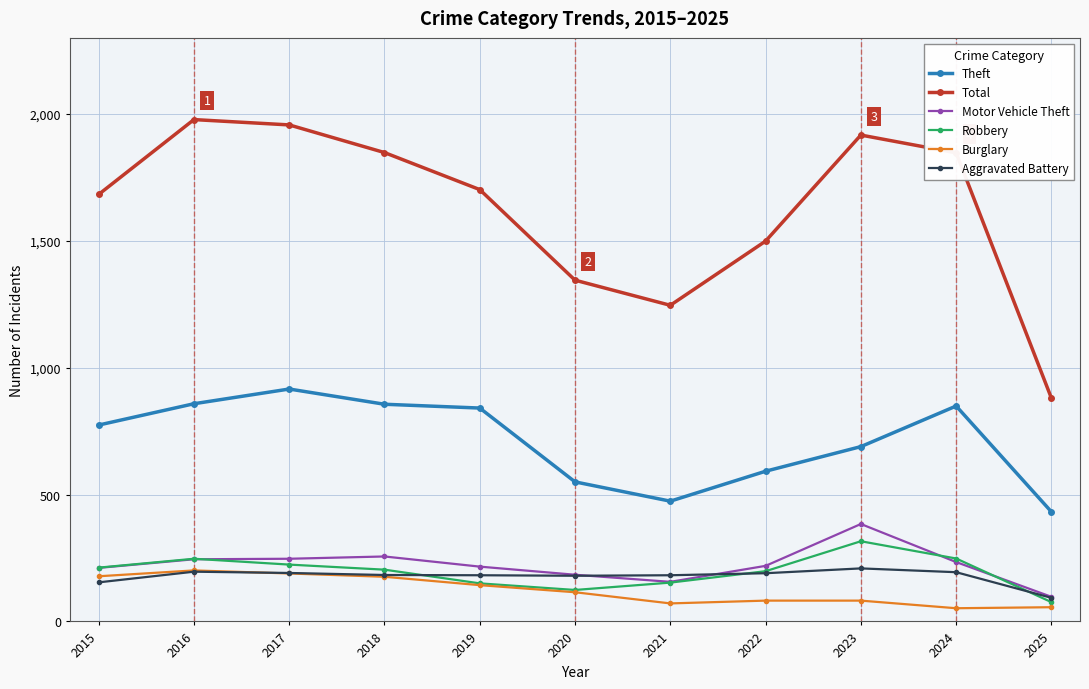

Which series has the largest range (max minus min)?

Total